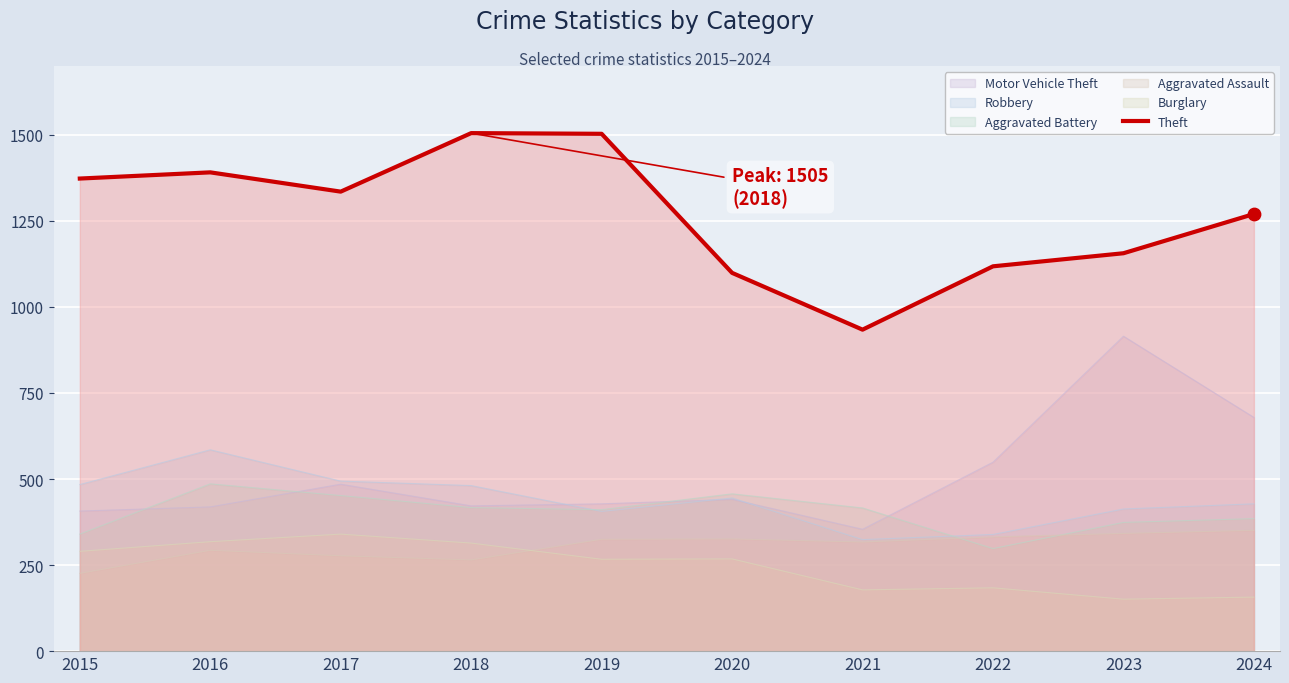

Approximately how many times larger is the value at 2019 compared to 2015?

1.1